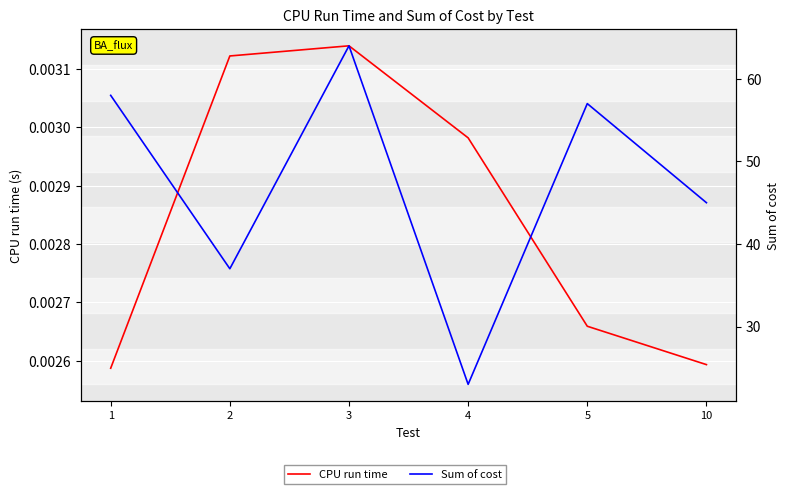

Is it true that Sum of cost equals 23.0 at 4?

True